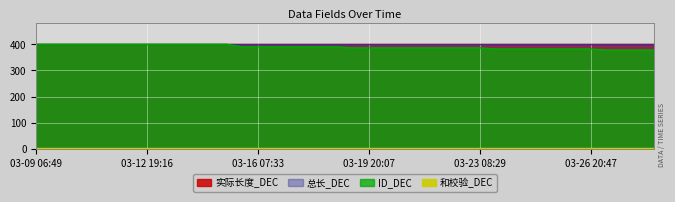

Where does the ID_DEC series first go above 390?

03-09 06:49